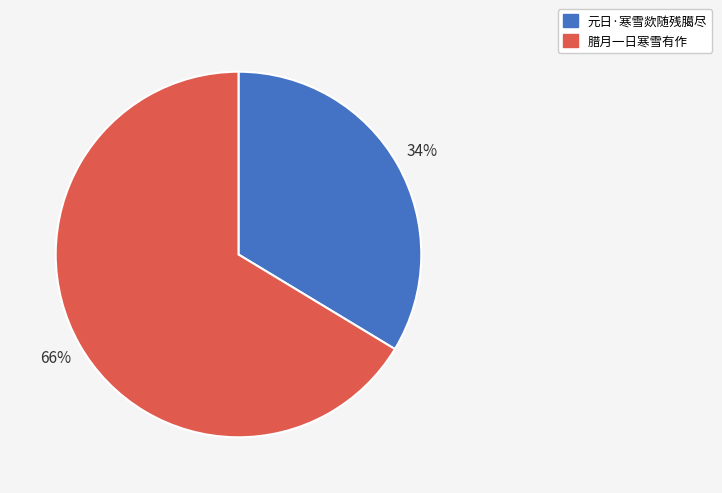

What is the ratio of the value at 元日·寒雪欻随残臈尽 to the value at 腊月一日寒雪有作?

0.5